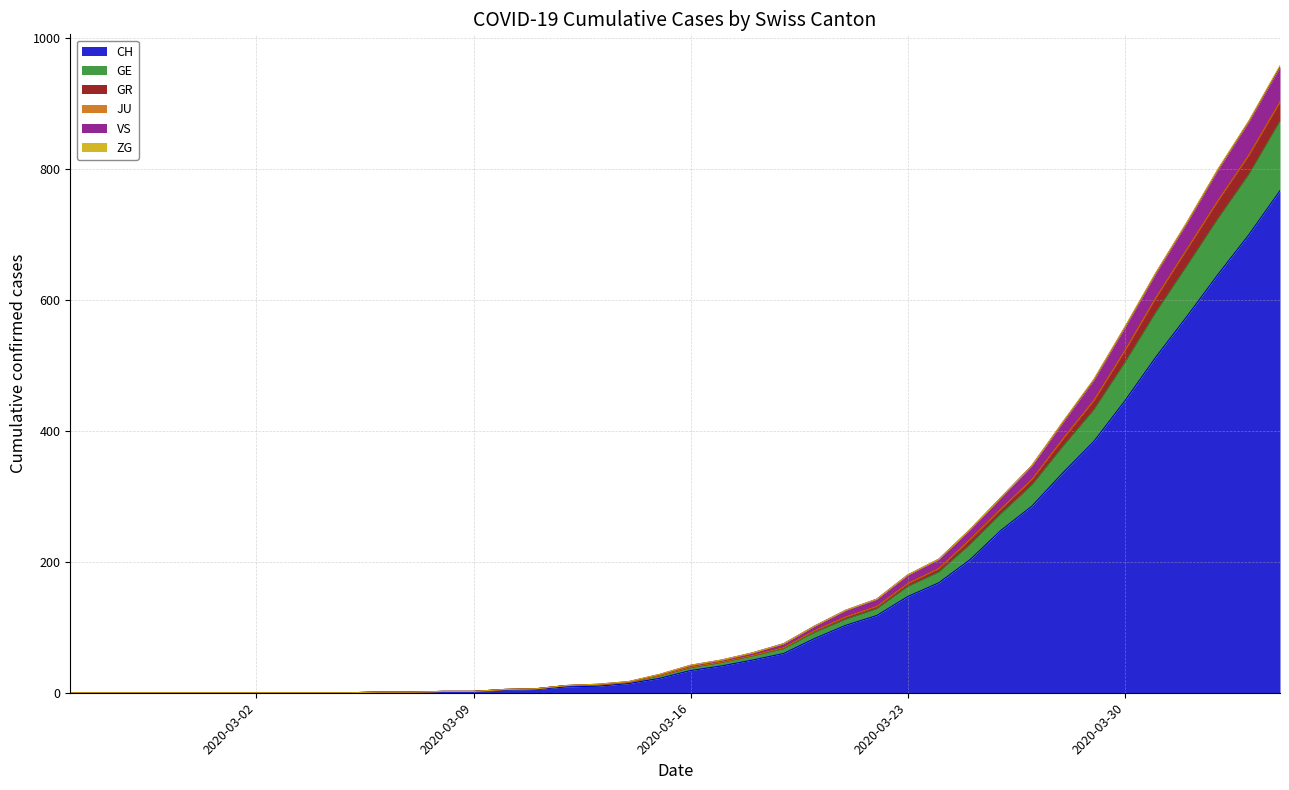

True or false: GE and VS cross at least once.

False